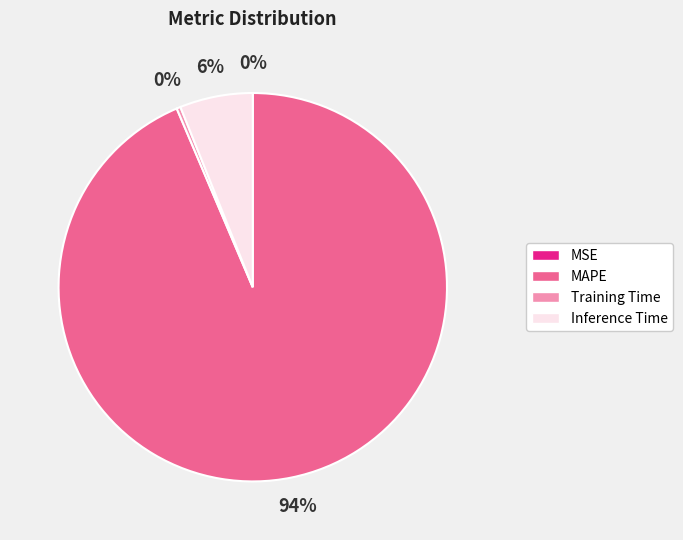

Which has a higher value, MAPE or Inference Time?

MAPE